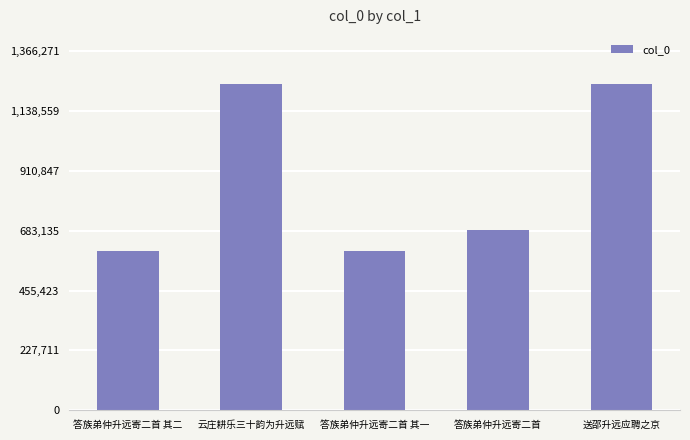

How many bars are there in total?

5